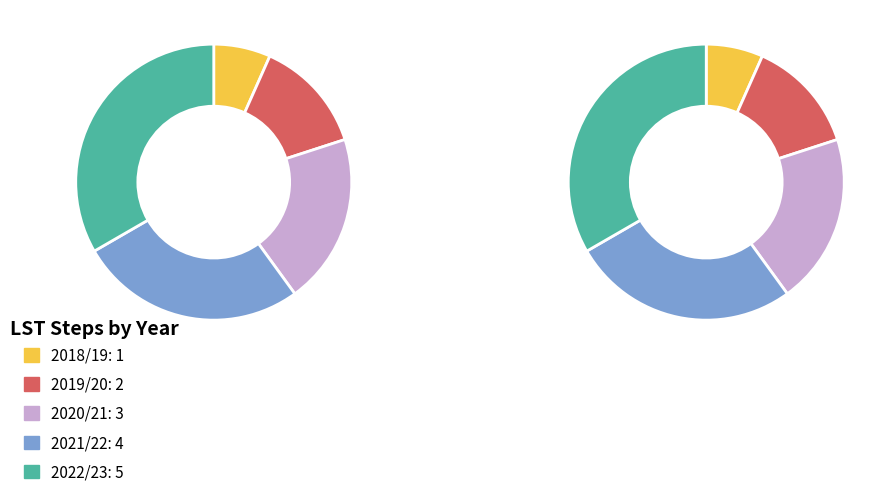

What percentage is the 2021/22 slice, to the nearest percent?

27%